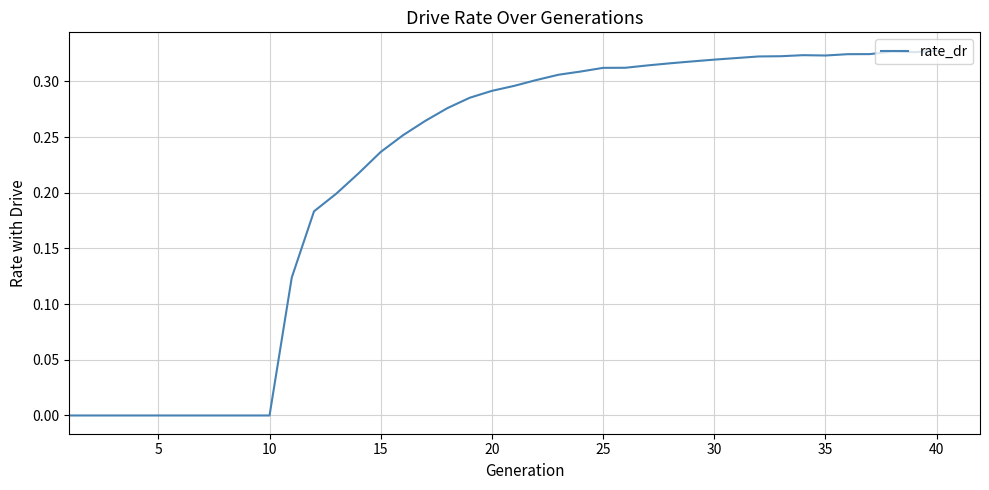

How many points are higher than both their immediate neighbors (excluding endpoints)?

2